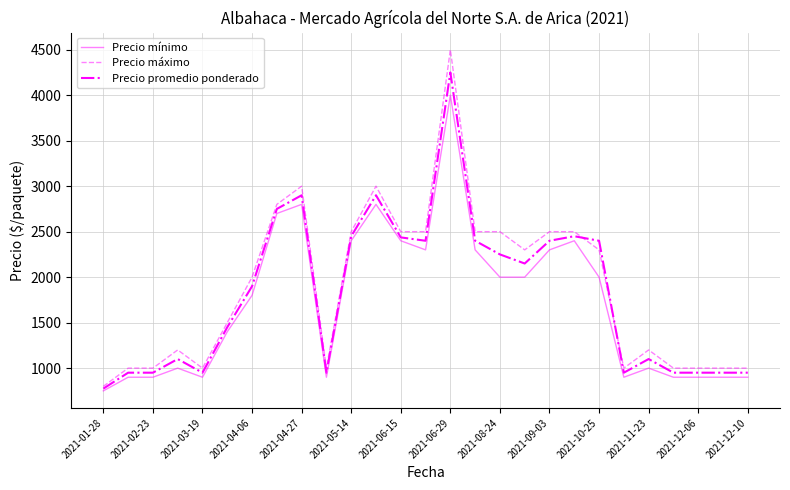

What are all the series names shown in the legend?

Precio mínimo, Precio máximo, Precio promedio ponderado